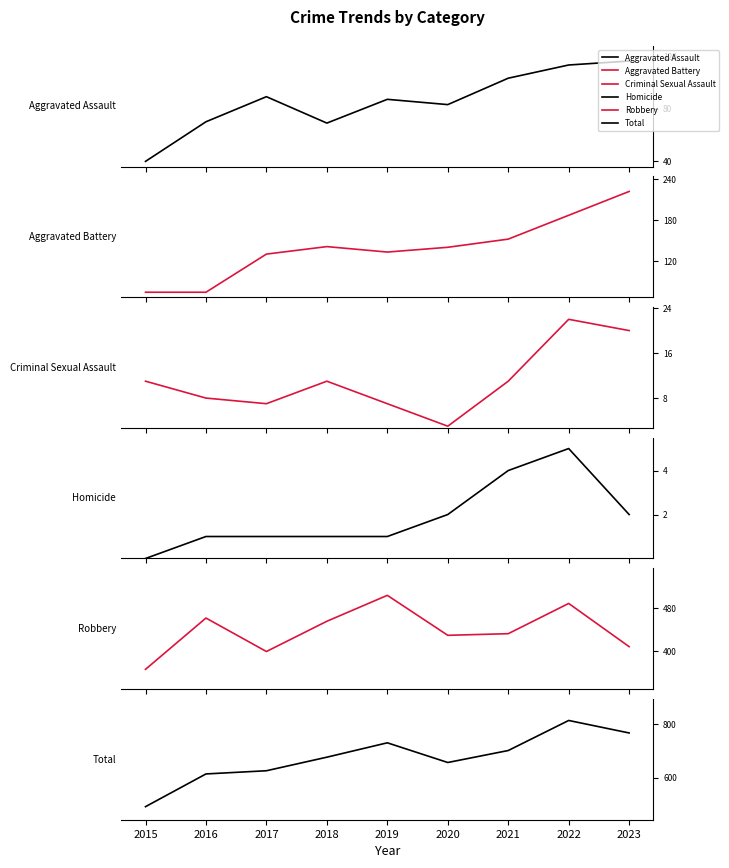

Is it true that Total equals 856 at 2017?

False